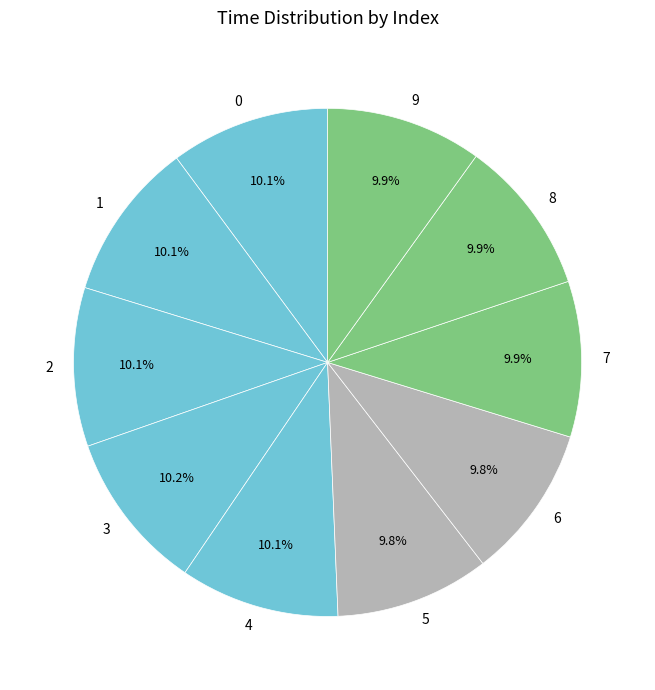

The 2 slice represents 22% of the pie. True or false?

False